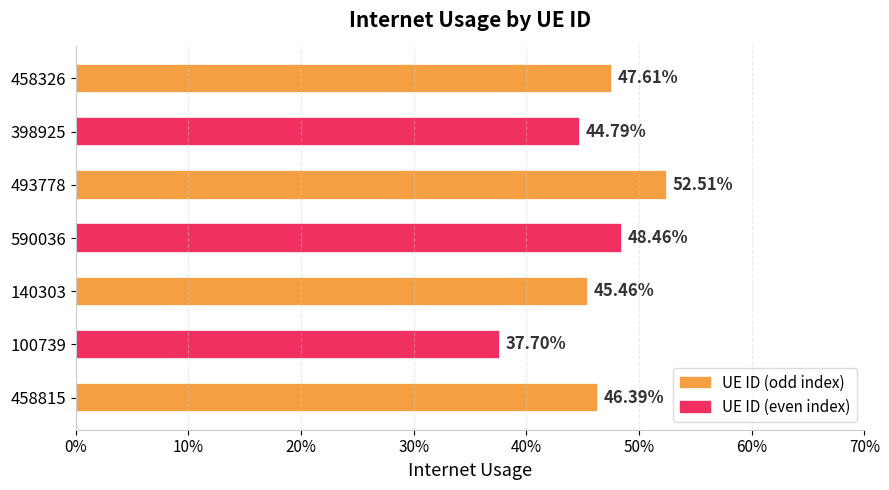

Does the chart contain any negative values?

No